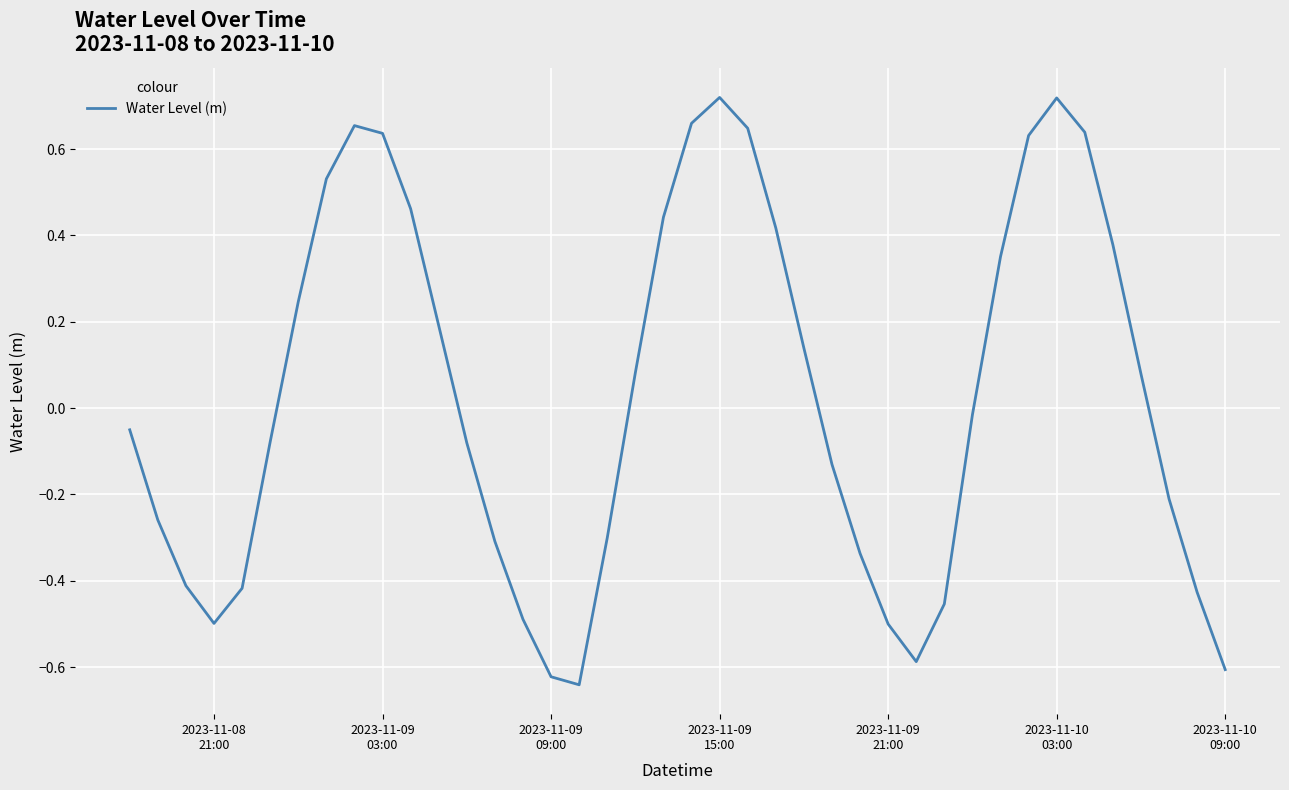

What is the difference between the maximum and minimum values?

1.4